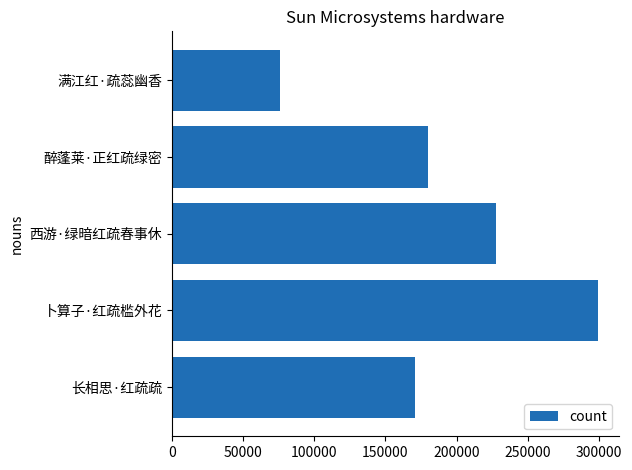

The value at 醉蓬莱·正红疏绿密 is 302326. True or false?

False